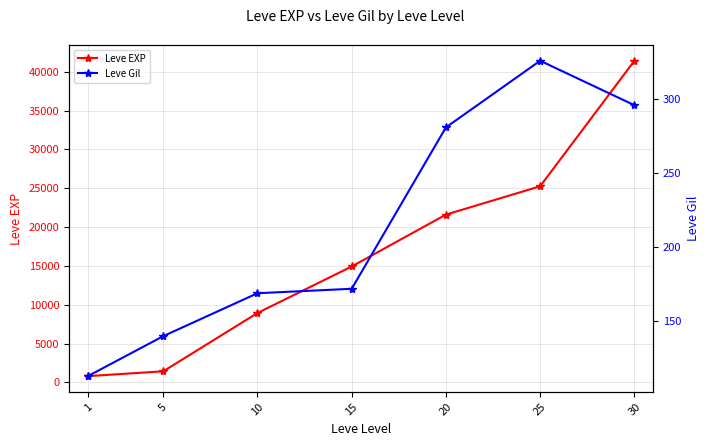

True or false: Leve Gil and Leve EXP cross at least once.

False